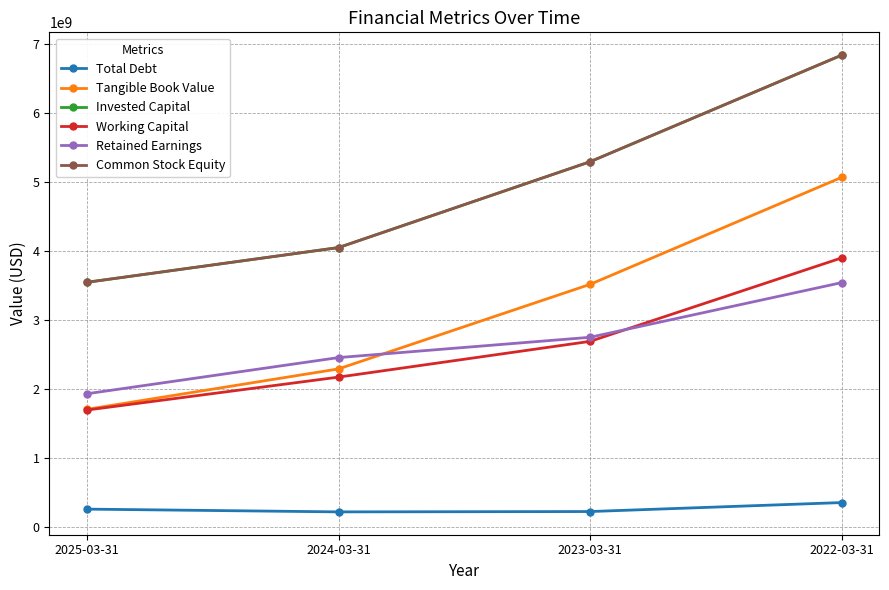

True or false: Common Stock Equity and Total Debt intersect in this chart.

False